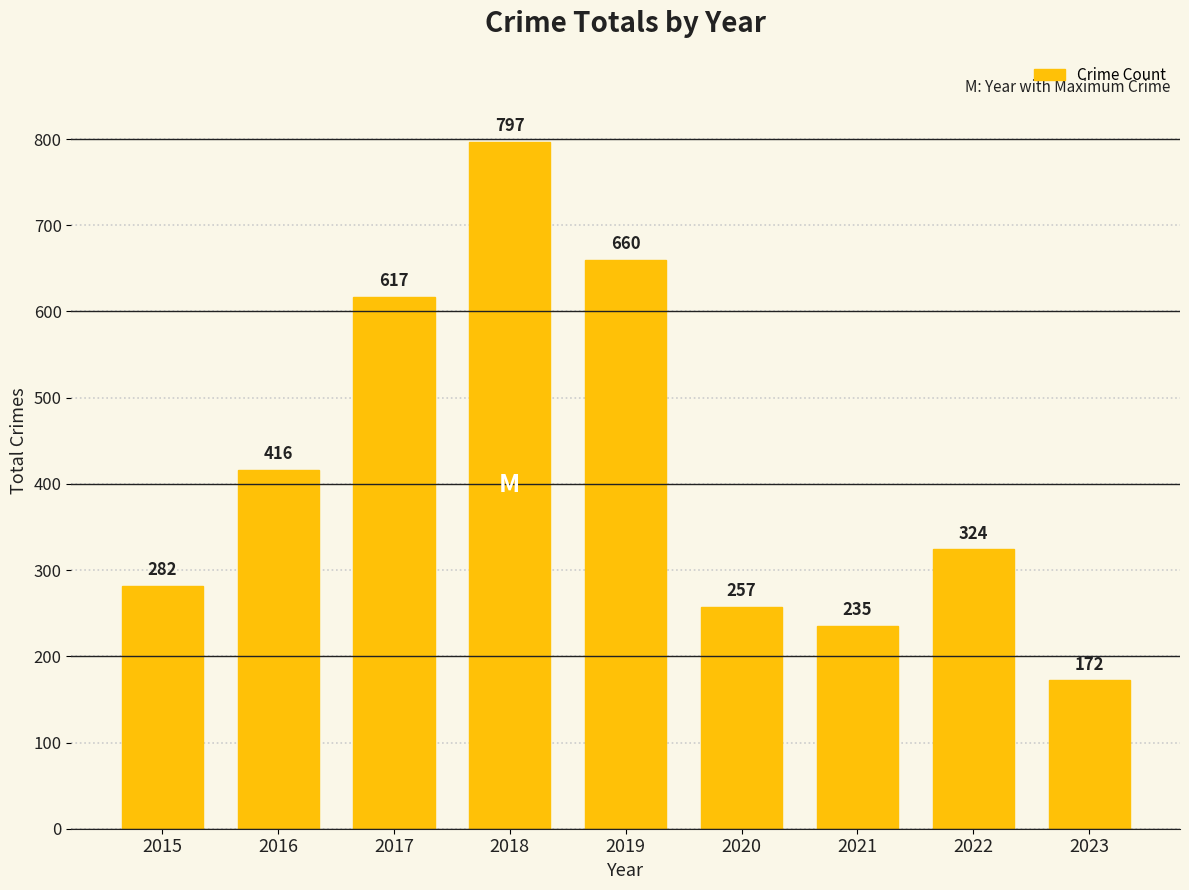

What is the difference between the values at 2022 and 2017?

293